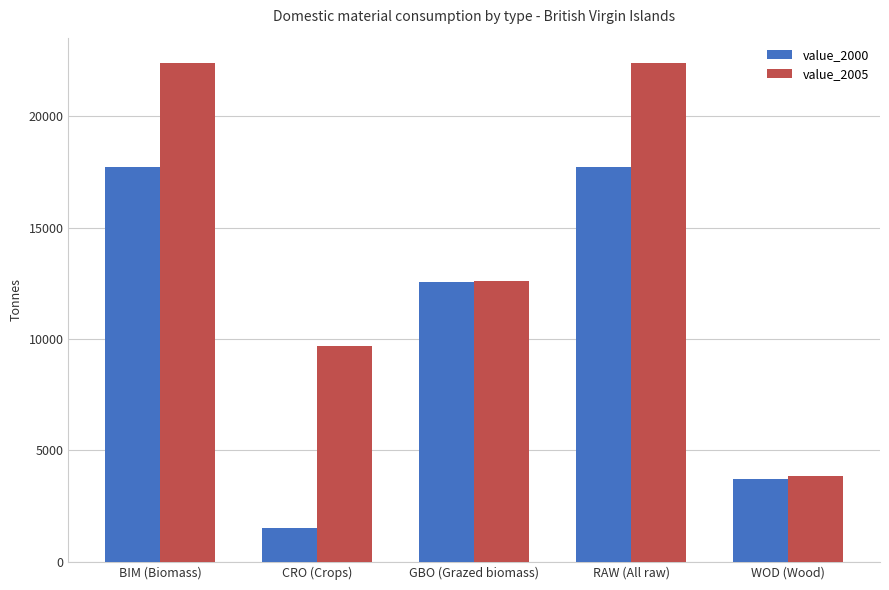

Reading left to right, extract all data points from this chart.

value_2000: BIM (Biomass)=17745.0	CRO (Crops)=1506.0	GBO (Grazed biomass)=12557.8	RAW (All raw)=17745.0	WOD (Wood)=3708.2
value_2005: BIM (Biomass)=22408.4	CRO (Crops)=9709.0	GBO (Grazed biomass)=12593.5	RAW (All raw)=22408.4	WOD (Wood)=3848.9